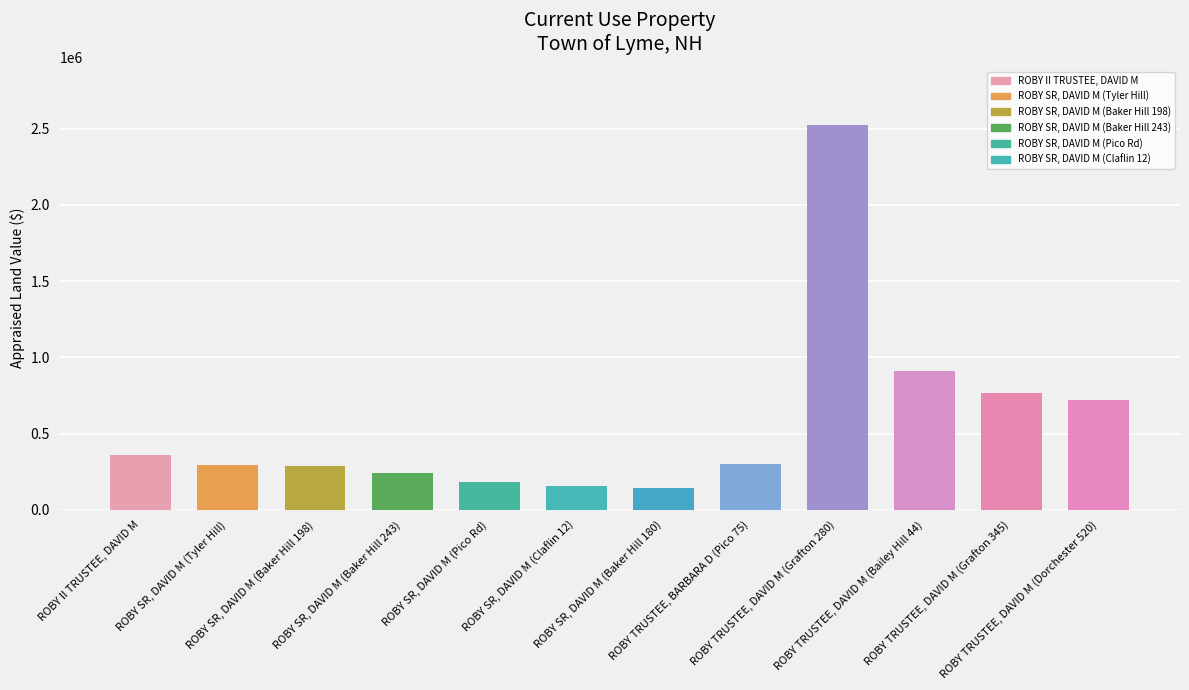

The value at ROBY TRUSTEE, DAVID M (Bailey Hill 44) is 459954. True or false?

False